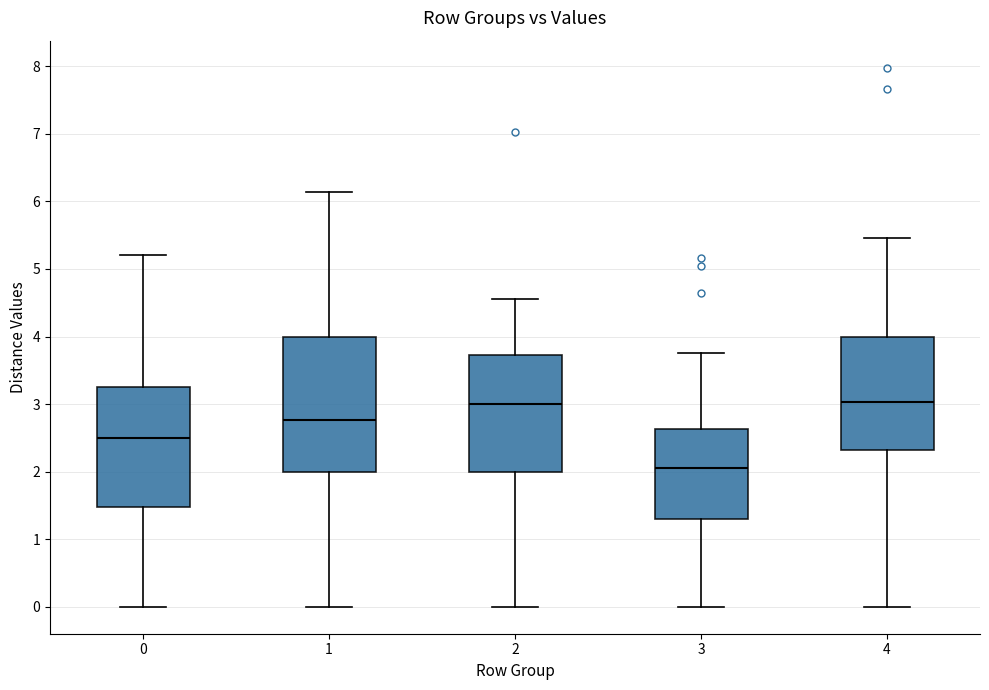

Comparing the boxes themselves (not the whiskers), which one is the tallest?

1